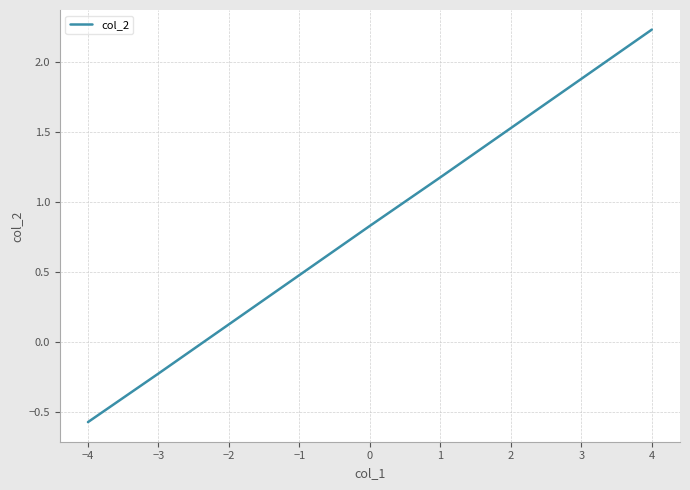

What is the change in value from −2 to 4?

+2.1